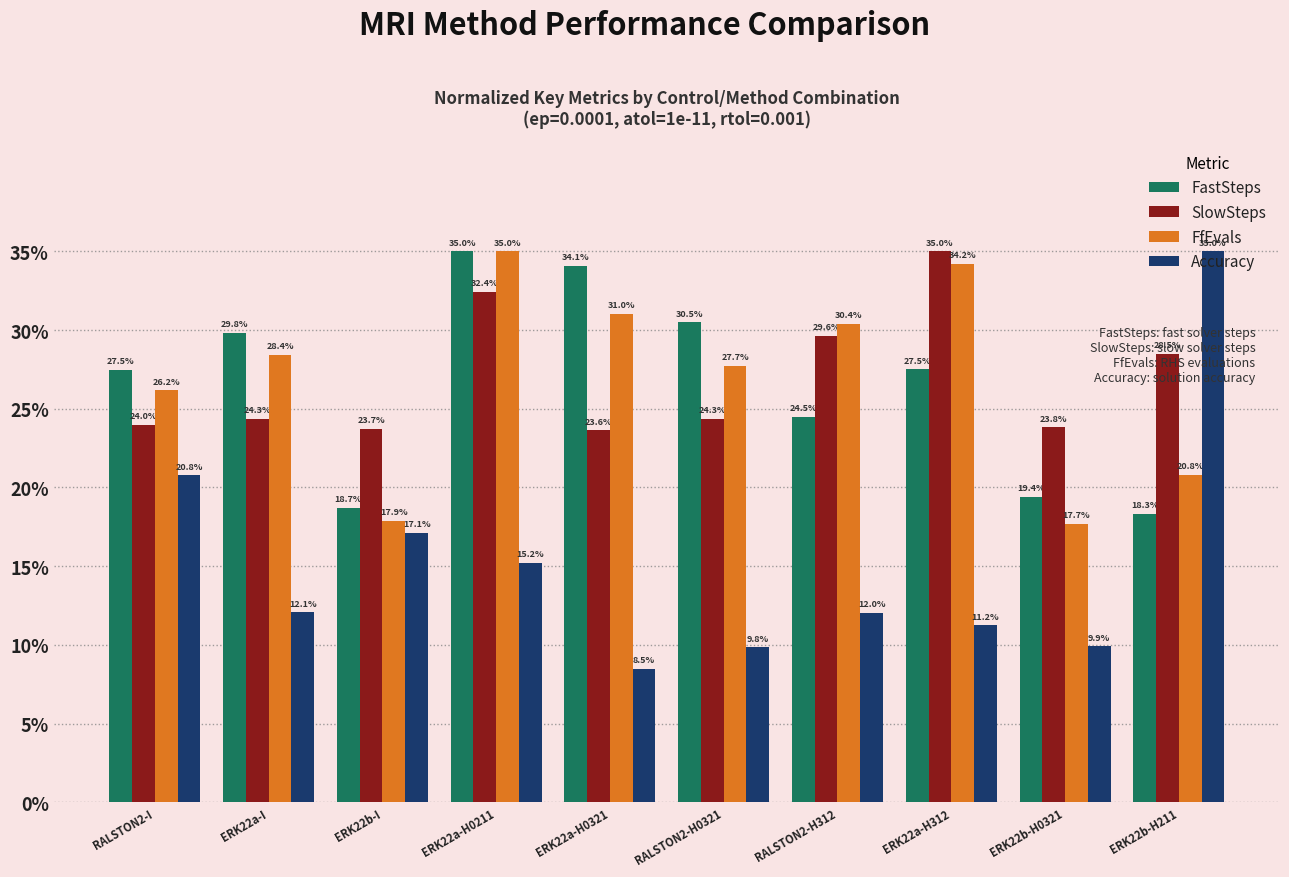

What are all the series names shown in the legend?

FastSteps, SlowSteps, FfEvals, Accuracy